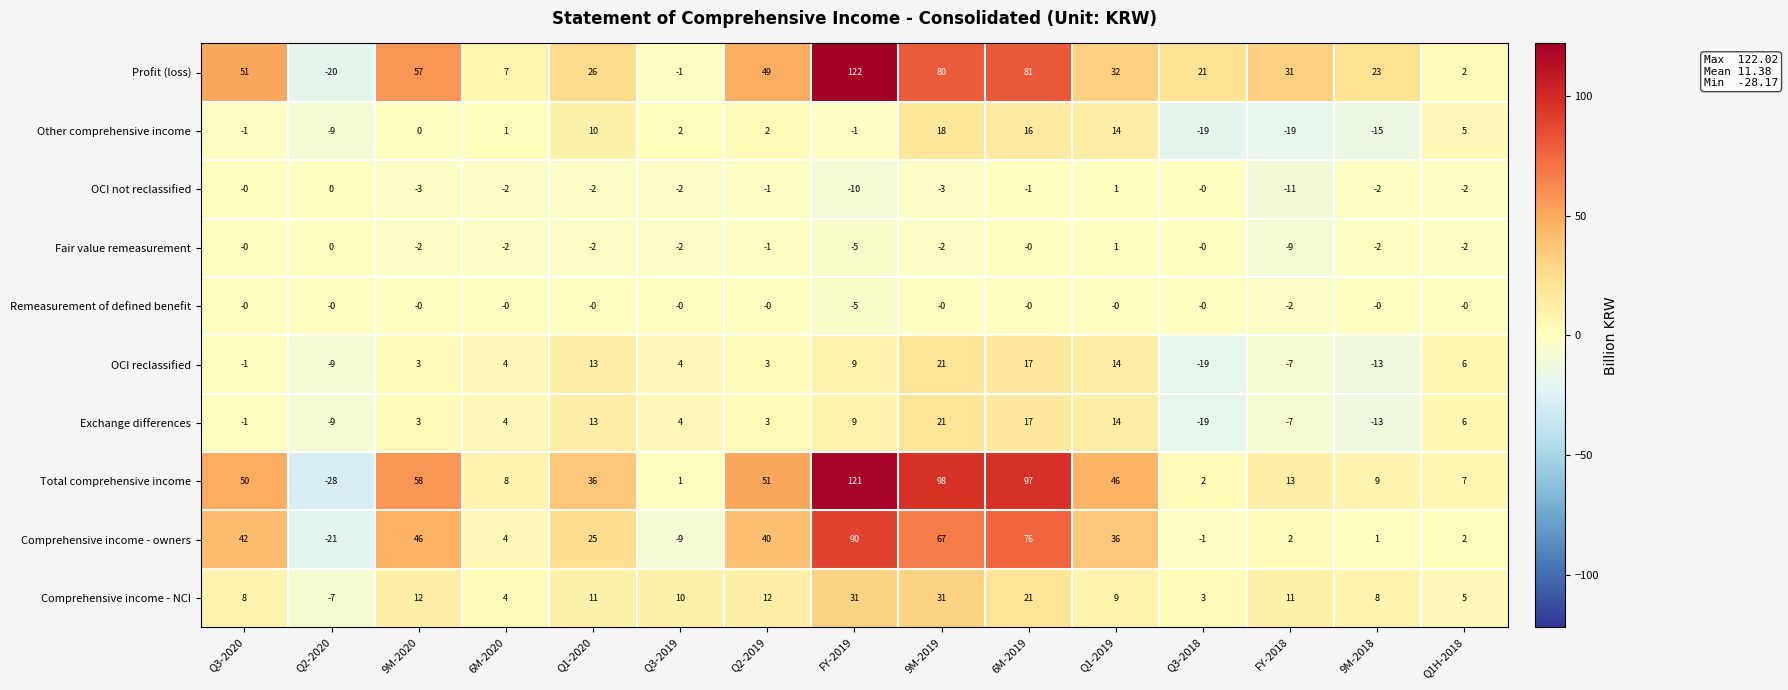

At which label does OCI not reclassified first exceed -2?

Q3-2020